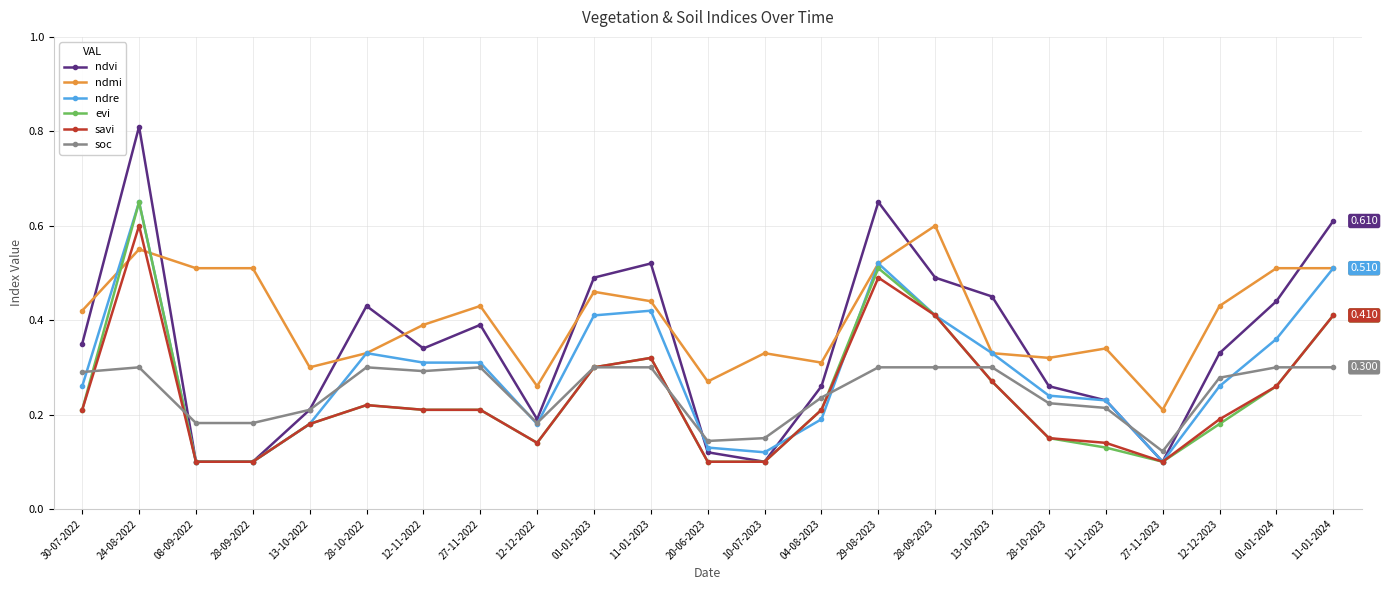

Where do ndre and soc first cross each other?

30-07-2022 and 24-08-2022